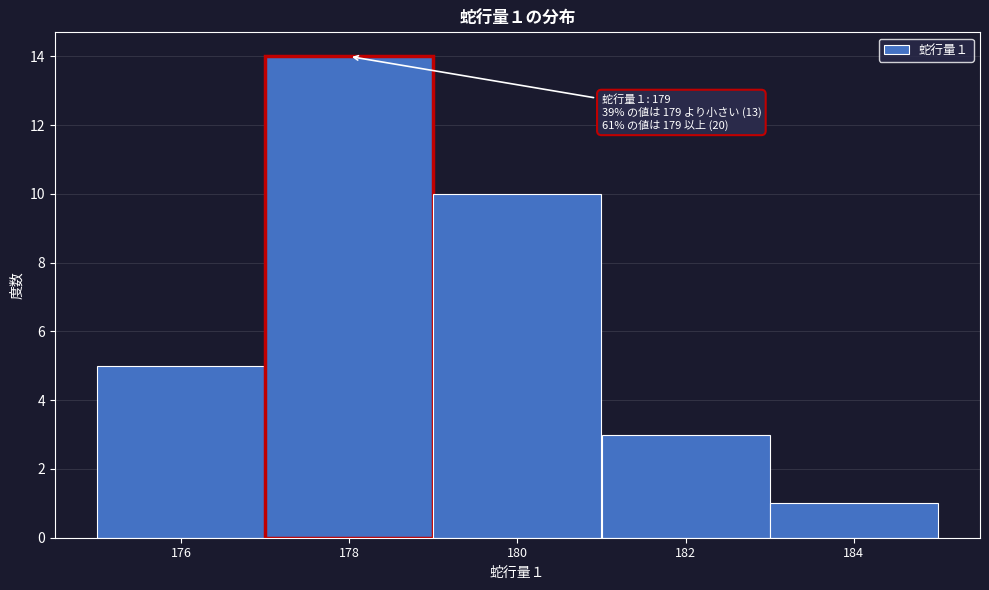

Reading left to right, list all the values displayed in this chart.

176=5	178=14	180=10	182=3	184=1